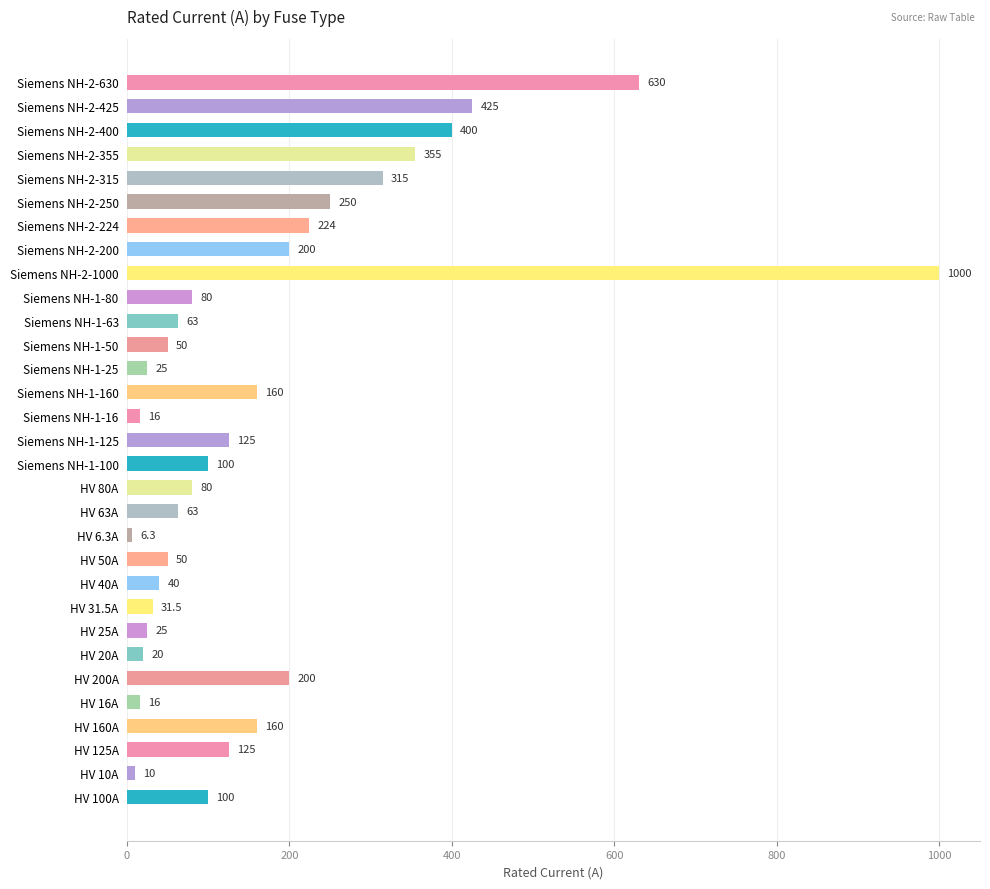

What is the minimum value shown in the chart?

6.3